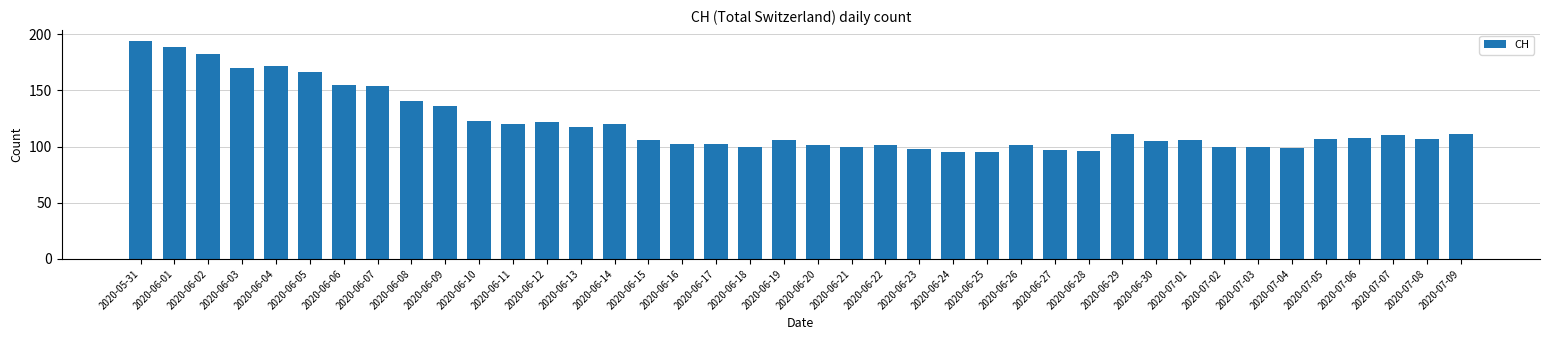

Which has a higher value, 2020-06-10 or 2020-07-05?

2020-06-10